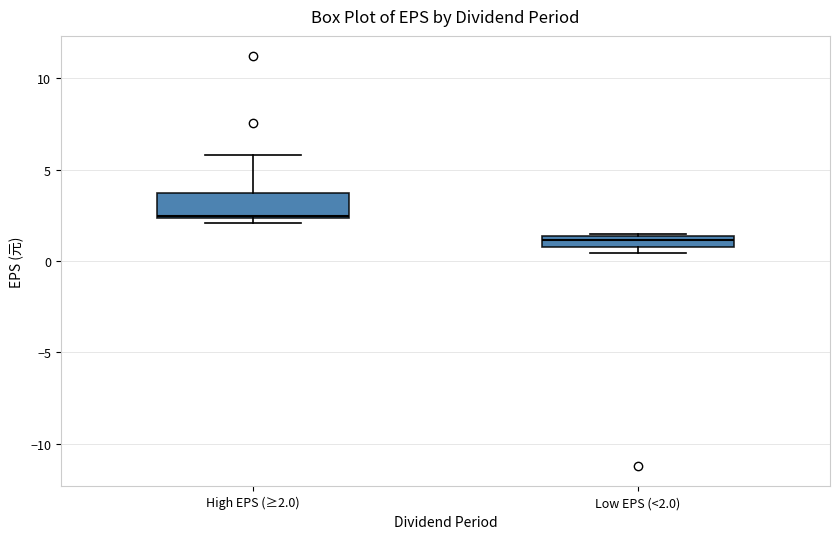

Which box is the tallest, from its lower edge to its upper edge?

High EPS (≥2.0)